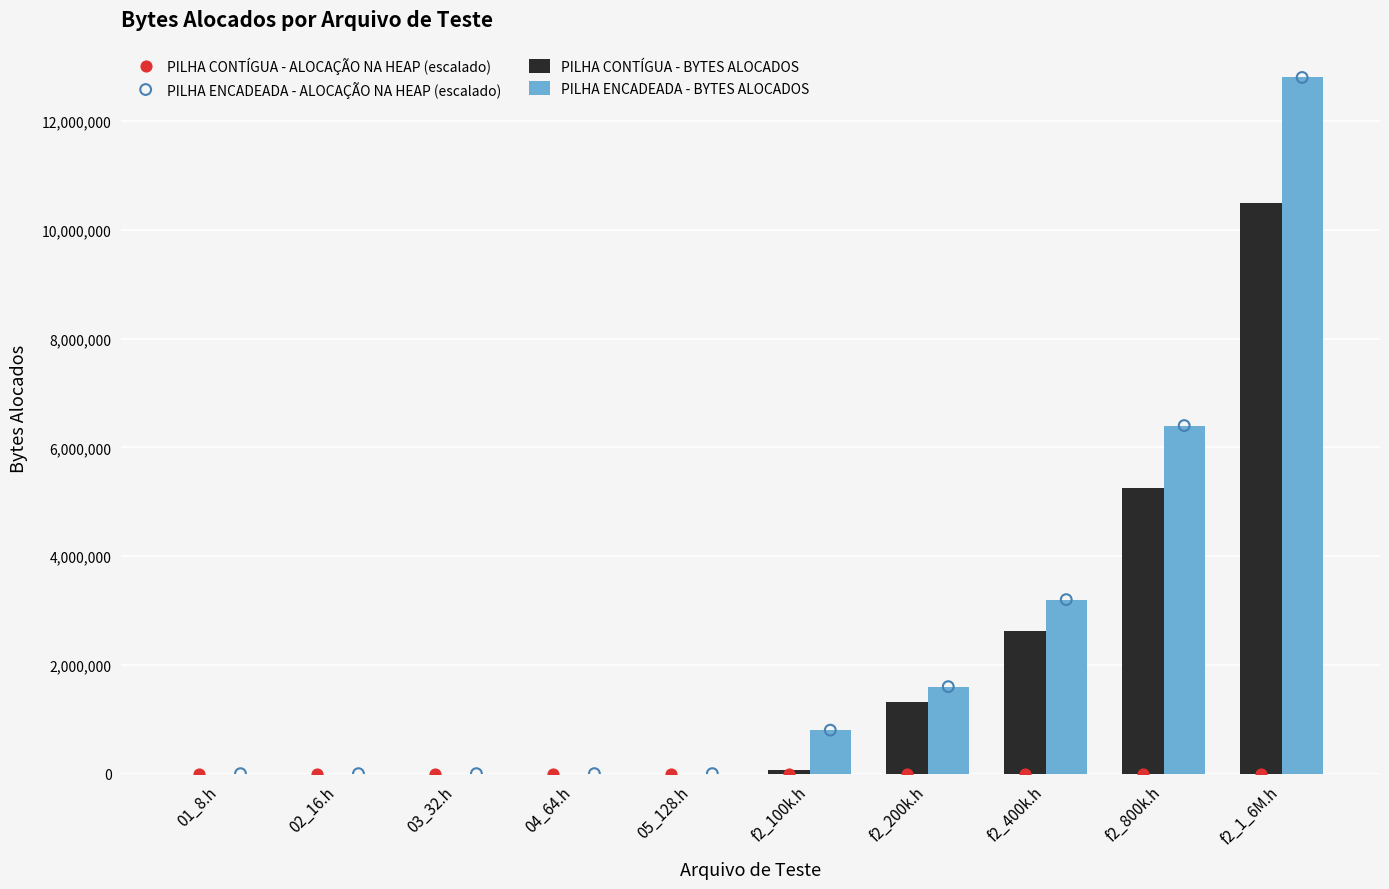

Which series reaches the maximum Y coordinate?

PILHA ENCADEADA - BYTES ALOCADOS